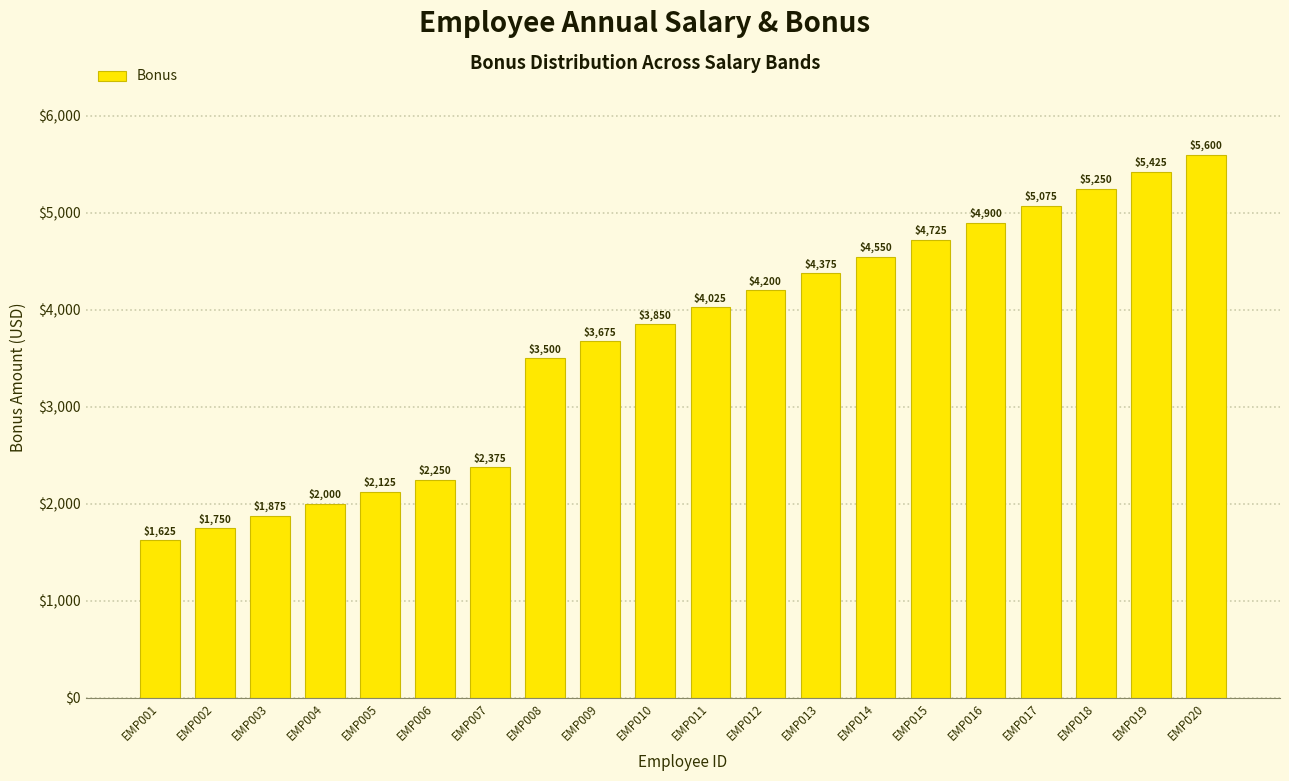

True or false: the data shows 4025 at EMP011.

True